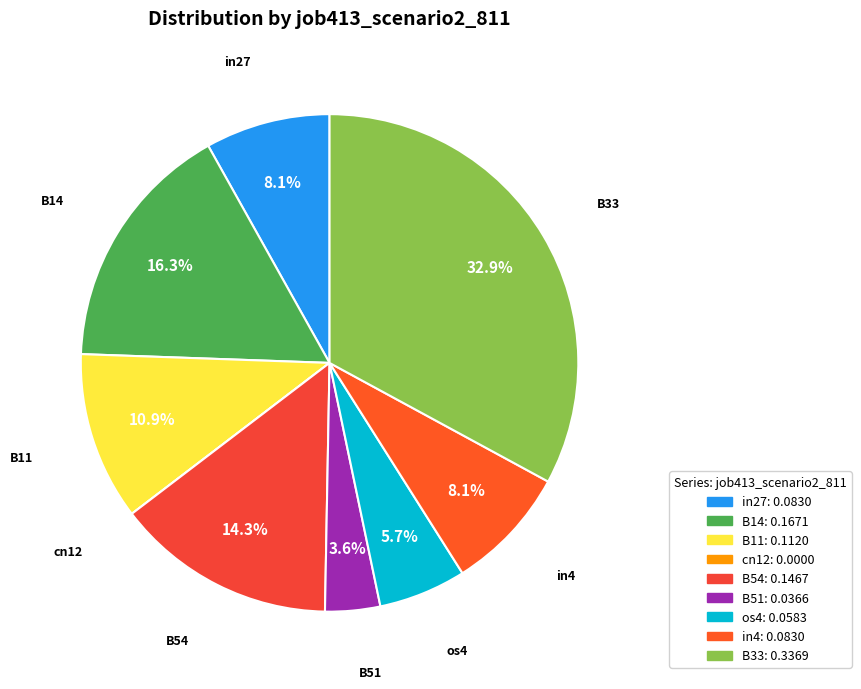

What portion of the pie excludes B54?

85.7%